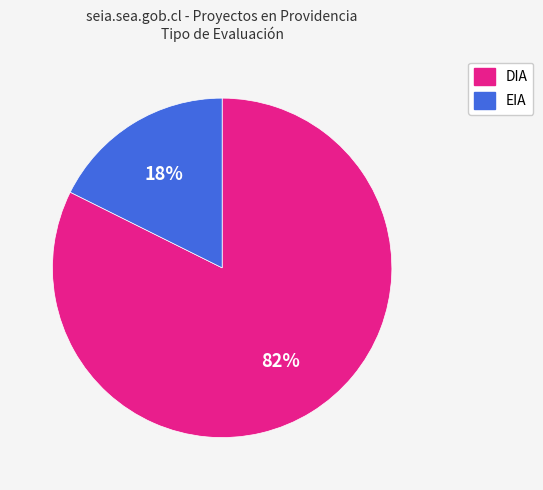

True or false: EIA accounts for 18% of the total.

True